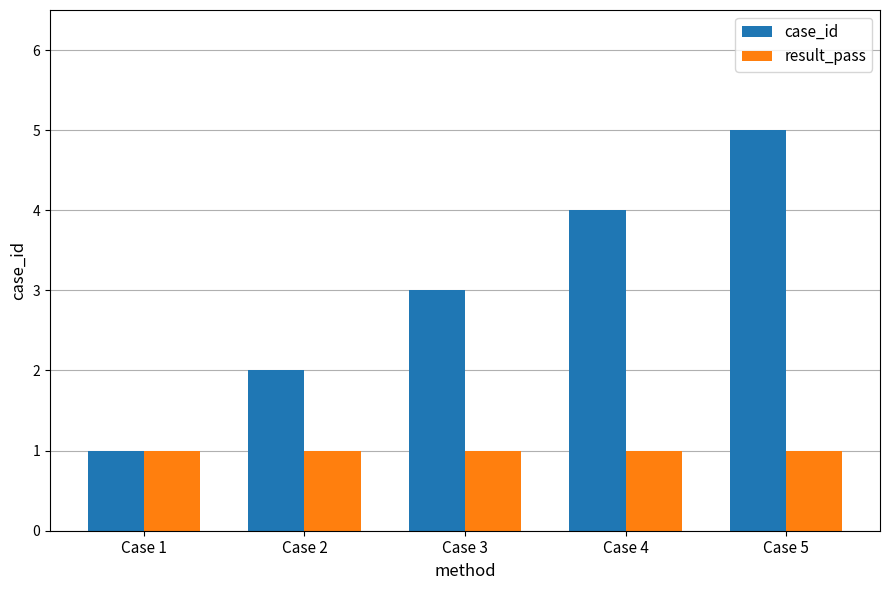

What is the average value of the result_pass series?

1